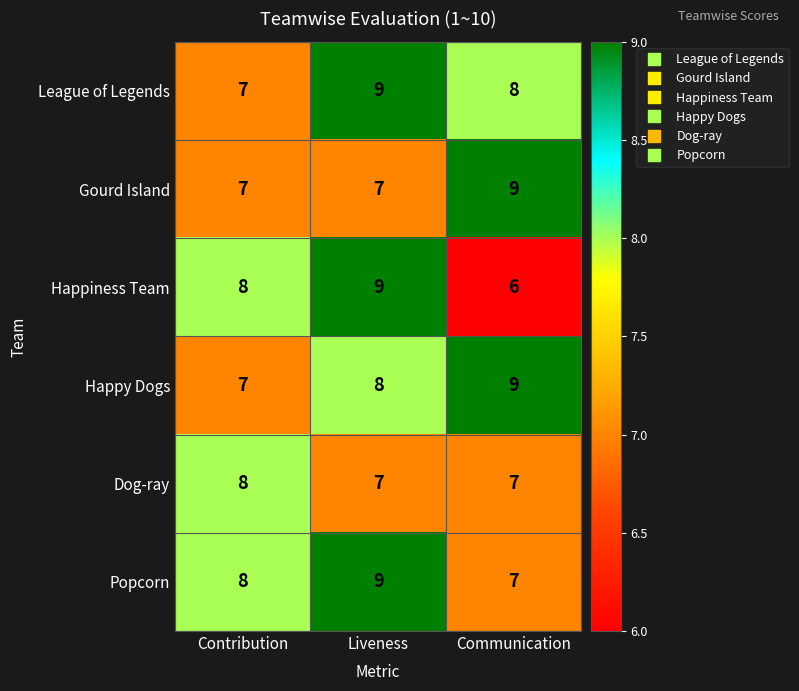

What value does the Dog-ray series have at Contribution?

8